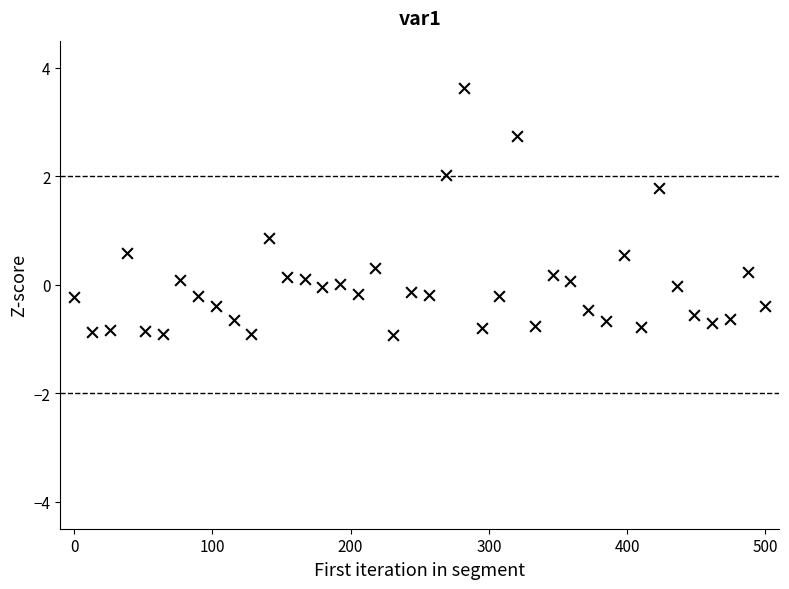

What Y value in the scatter plot is closest to 1?

0.9